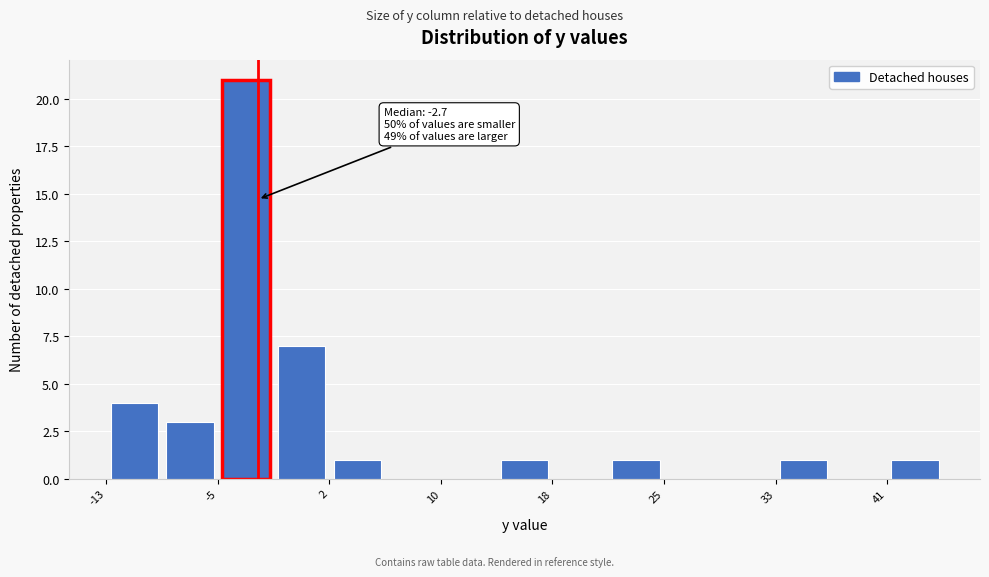

Read against the x-axis, roughly where is the centre of the tallest bar?

-4